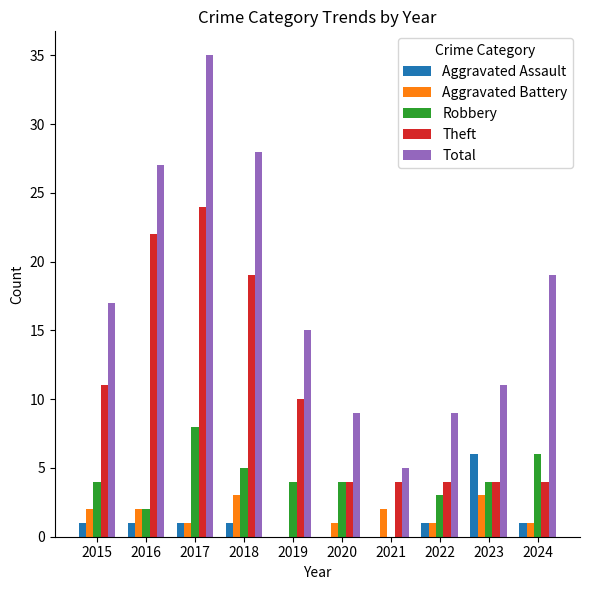

Which series has the largest total across all categories?

Total